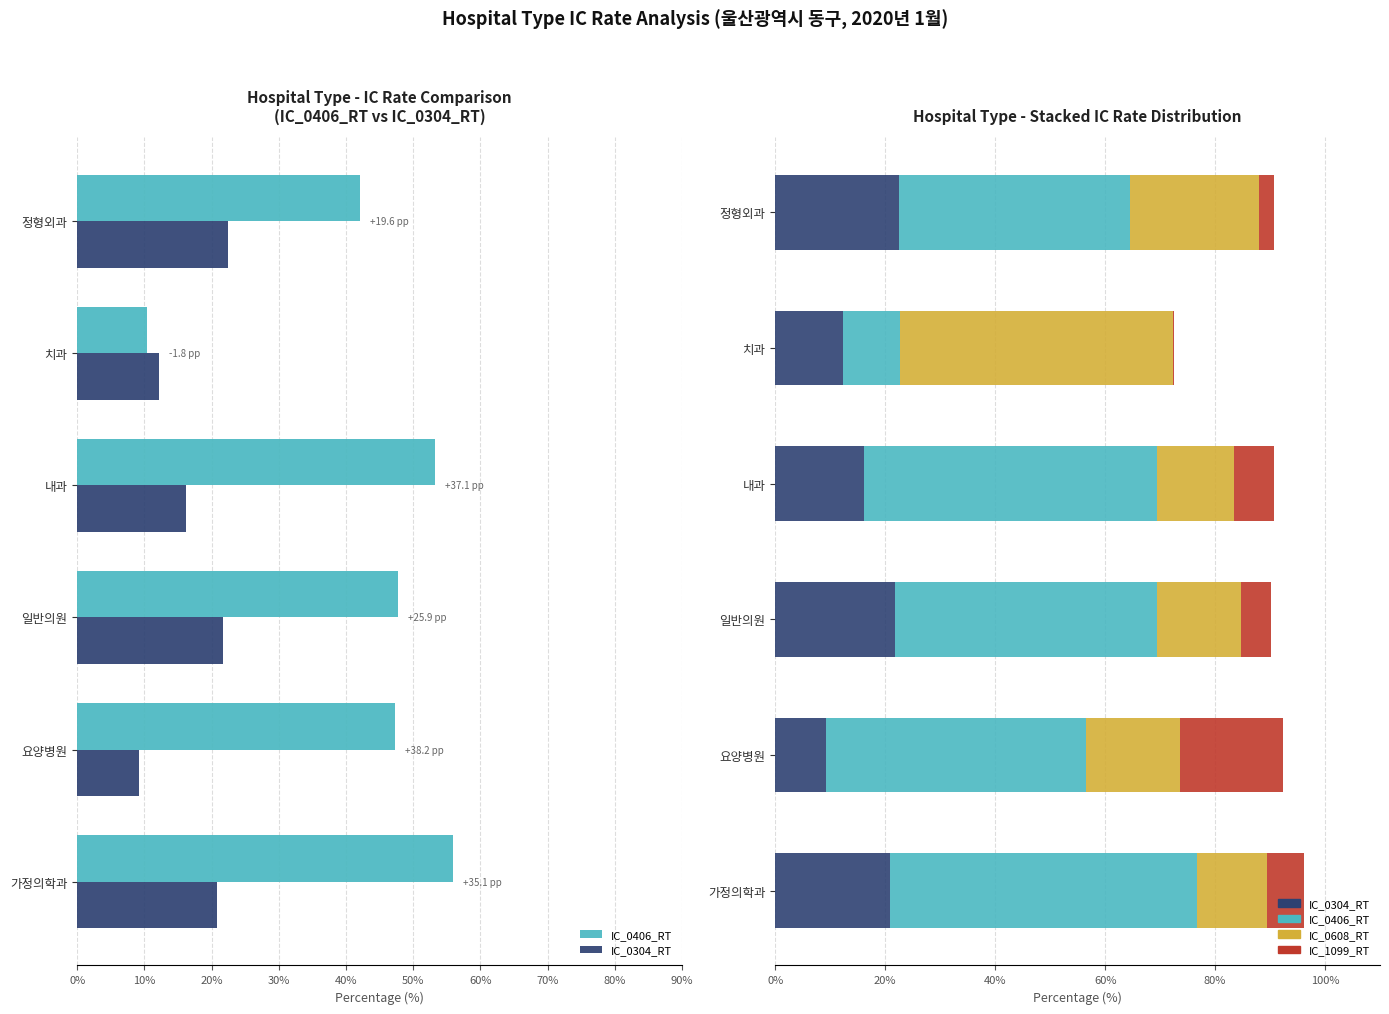

Which series has the widest spread of values?

IC_0406_RT